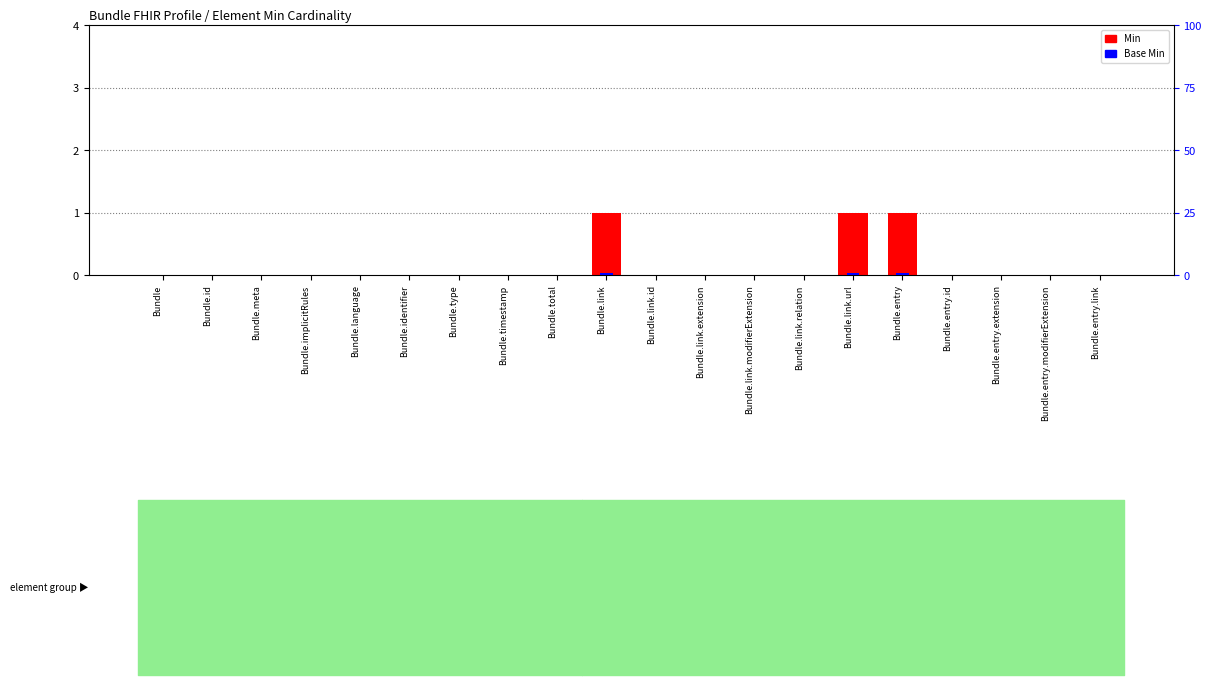

At which label does Base Min reach its minimum?

Bundle